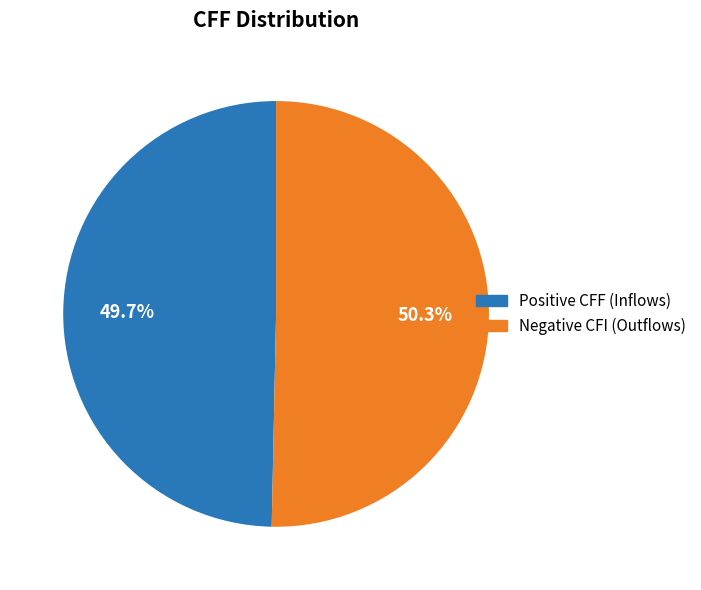

Combined, what portion of the pie is Positive CFF (Inflows) and Negative CFI (Outflows)?

100.0%